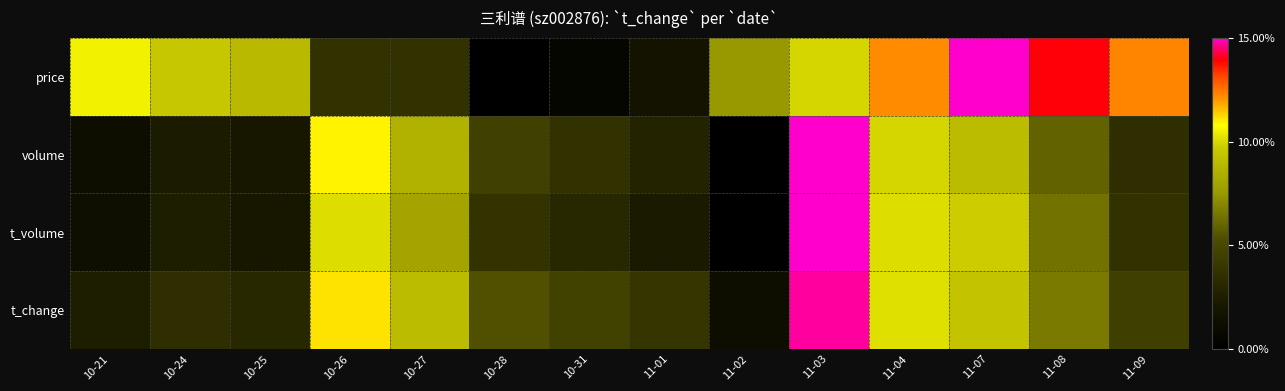

Which series has the widest spread of values?

price